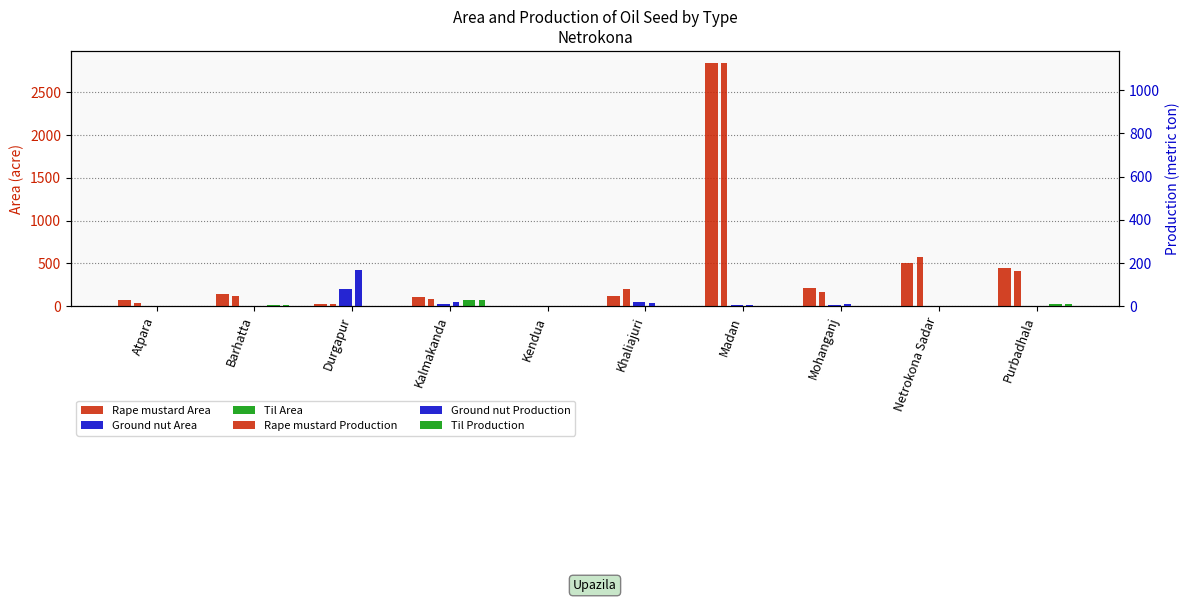

What is the label of the 9th bar from the right?

Barhatta